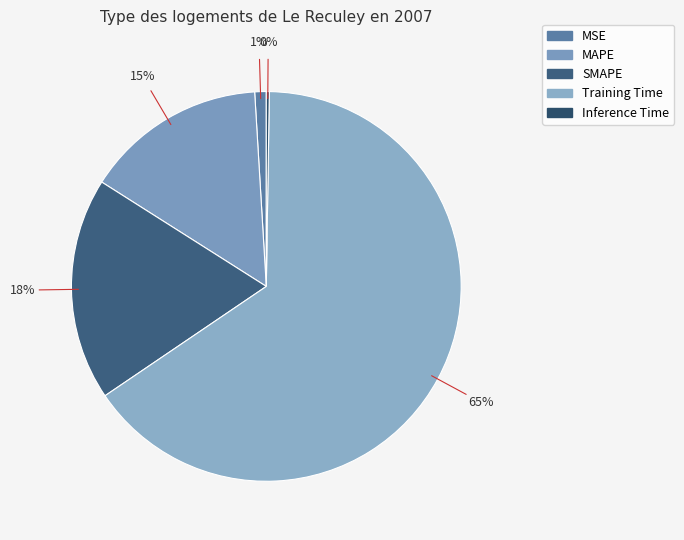

To the nearest percent, what portion does Training Time represent?

65%